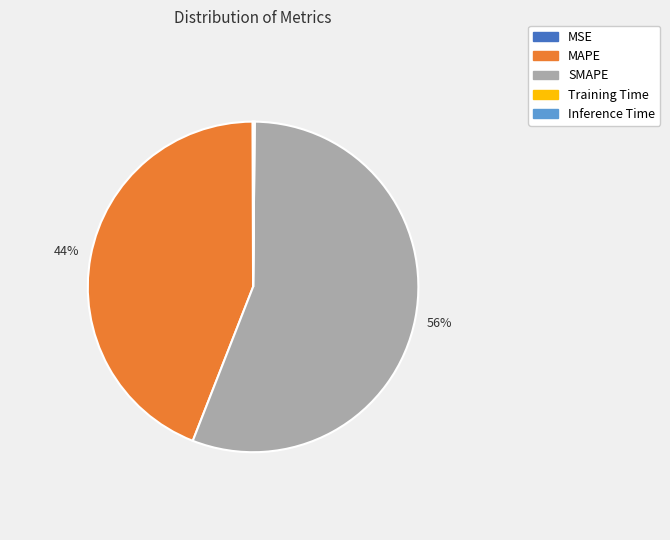

To the nearest percent, what is the average slice percentage?

20%